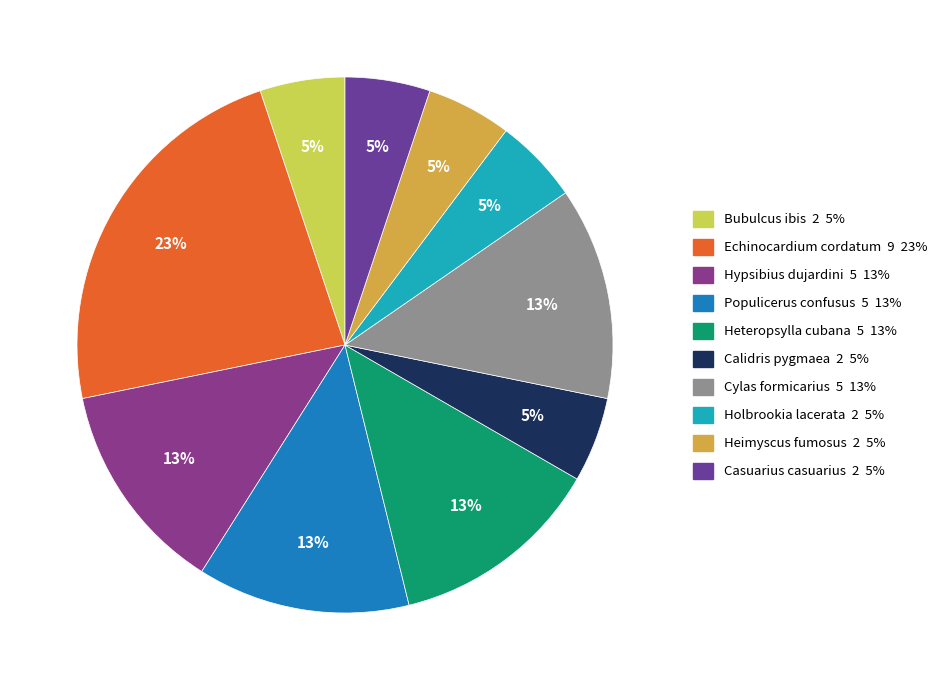

Count the number of slices in the pie.

10